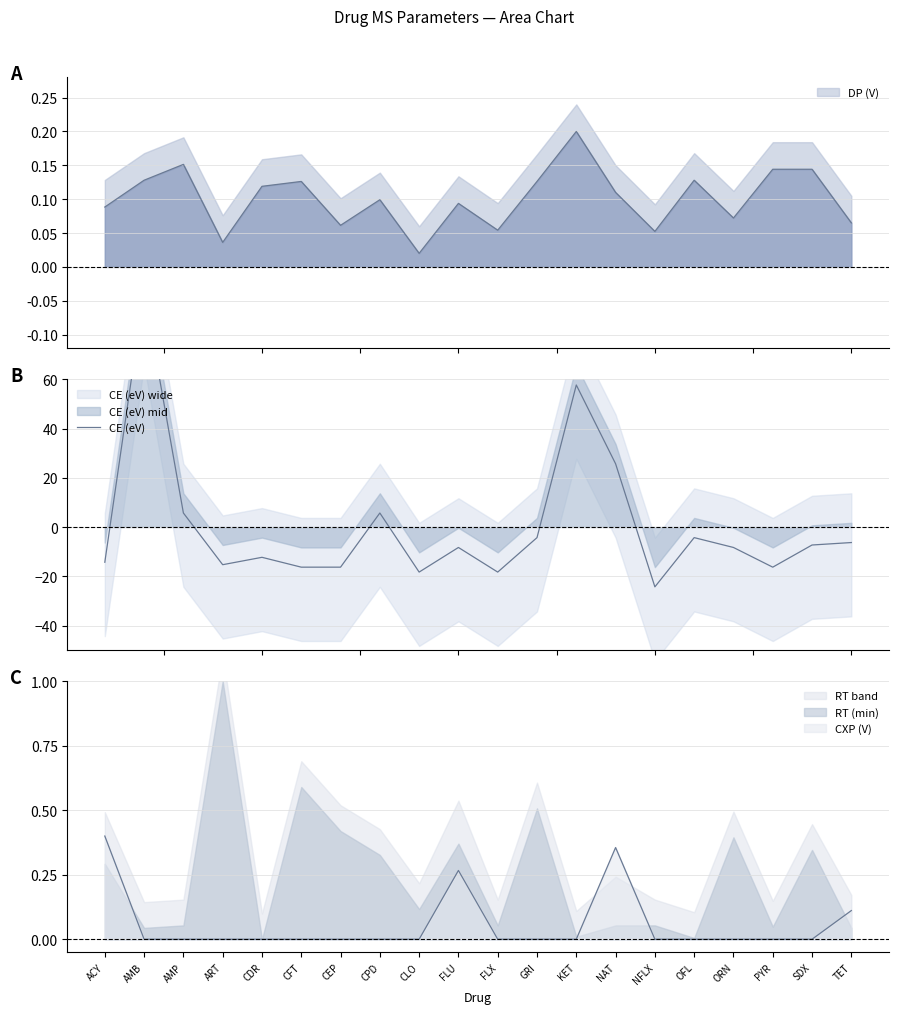

At which category does the chart reach its minimum across all series?

NFLX